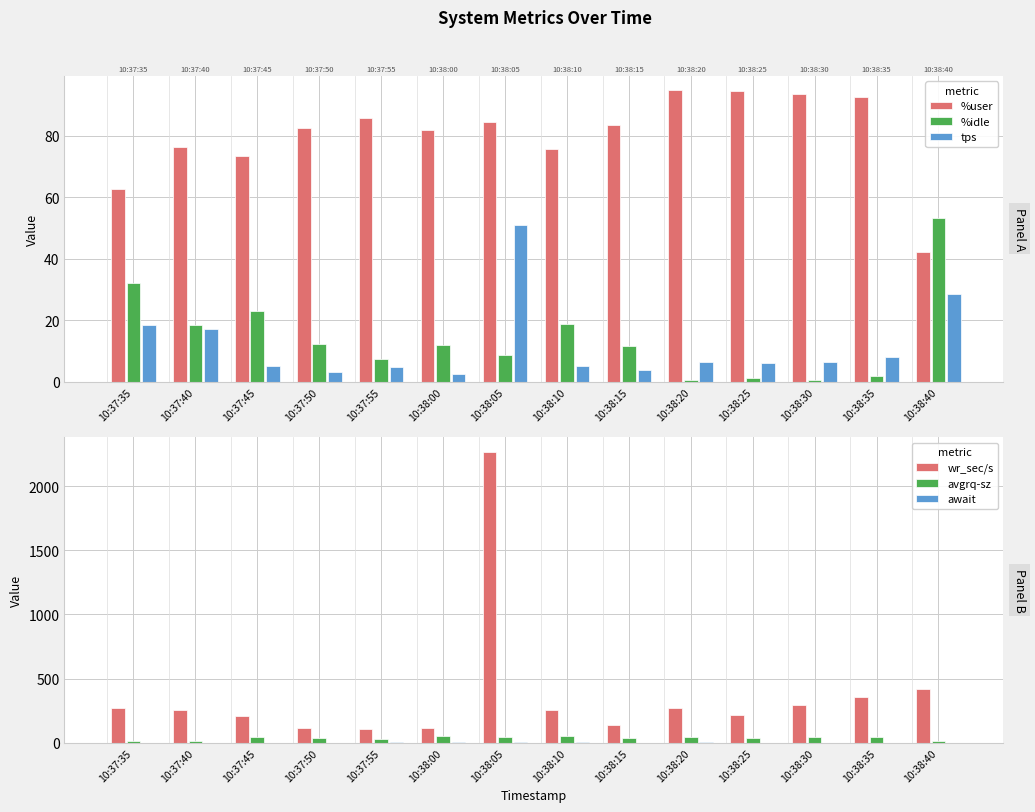

What is the sum of the %user values at 10:38:15 and 10:38:30?

176.9